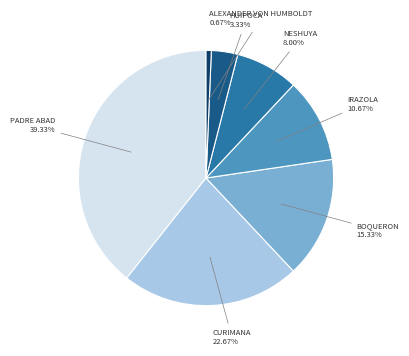

Is there any slice that represents more than half of the pie?

No